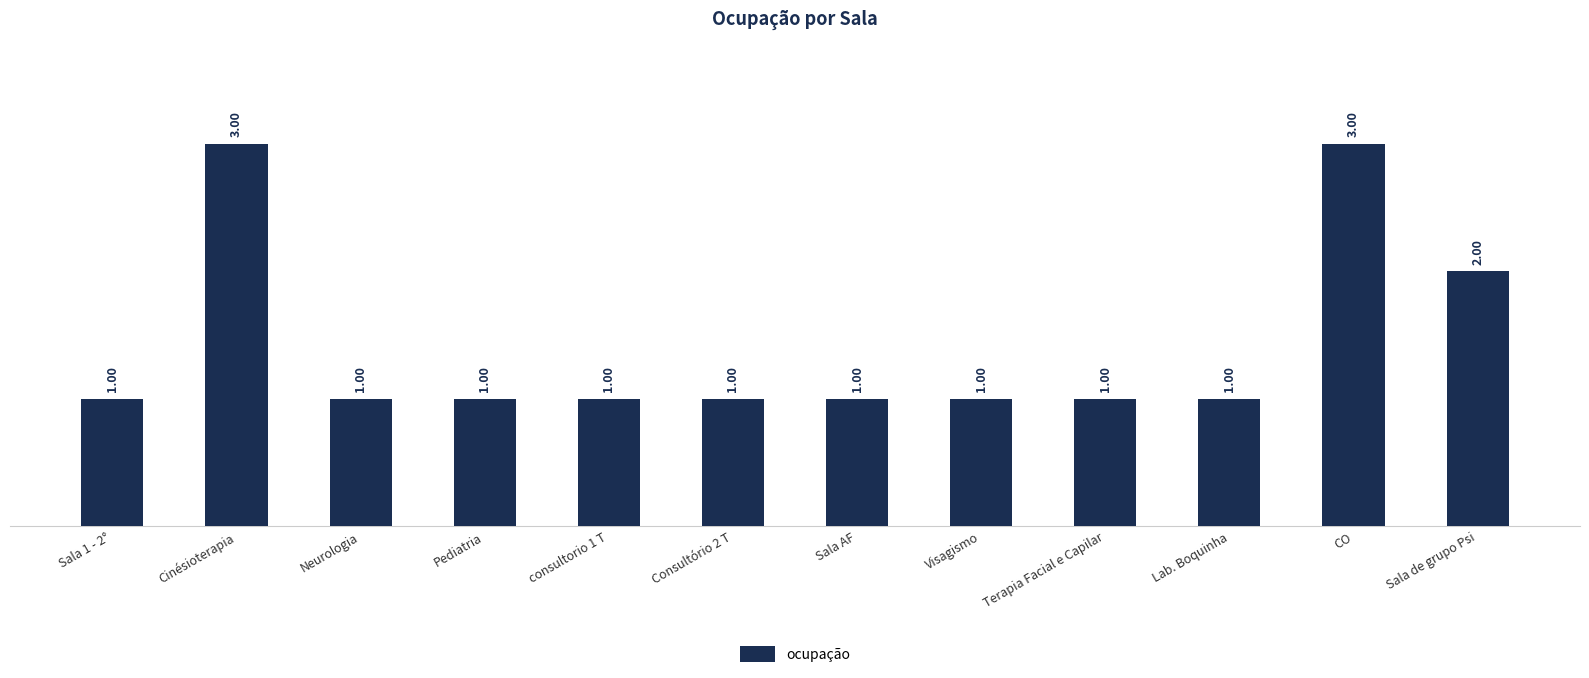

What is the approximate value at CO?

3